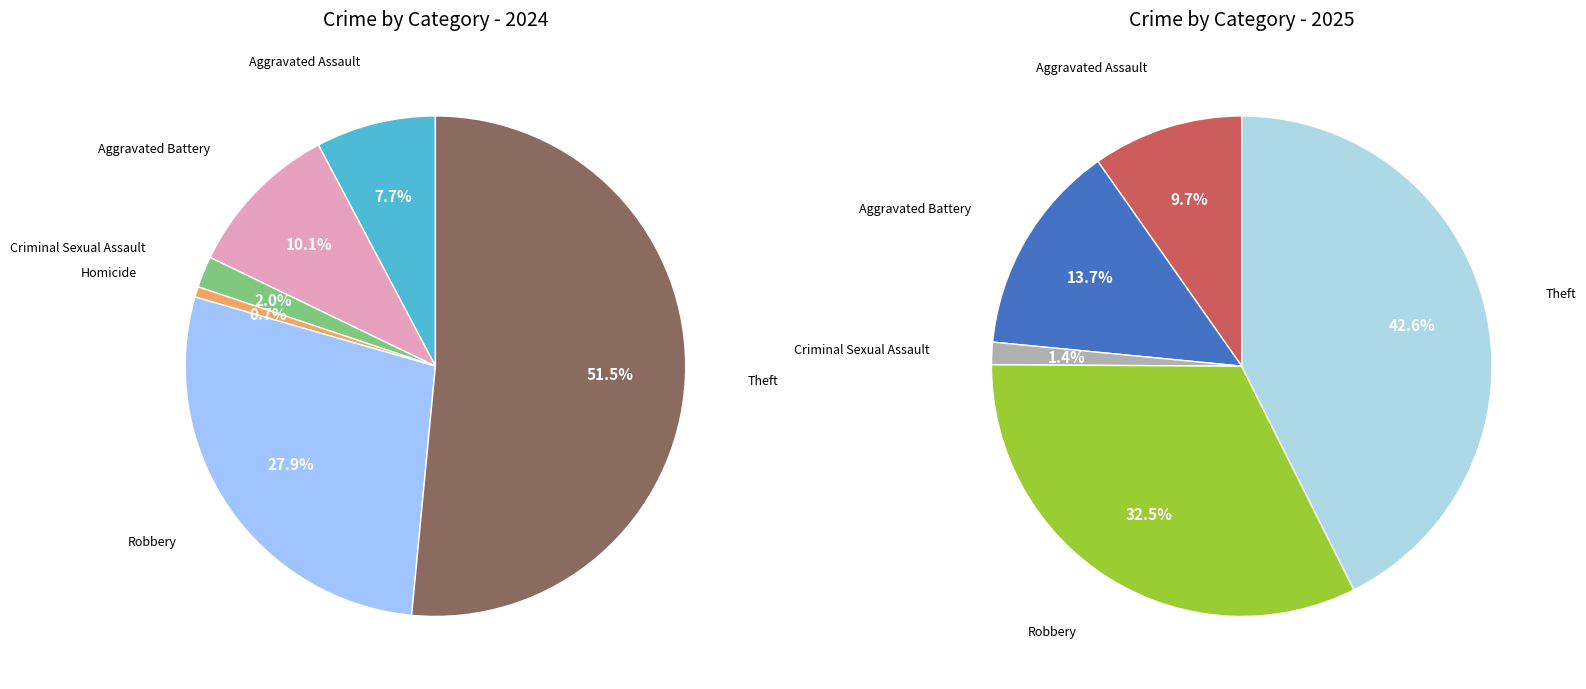

The 7 slice represents 63% of the pie. True or false?

False